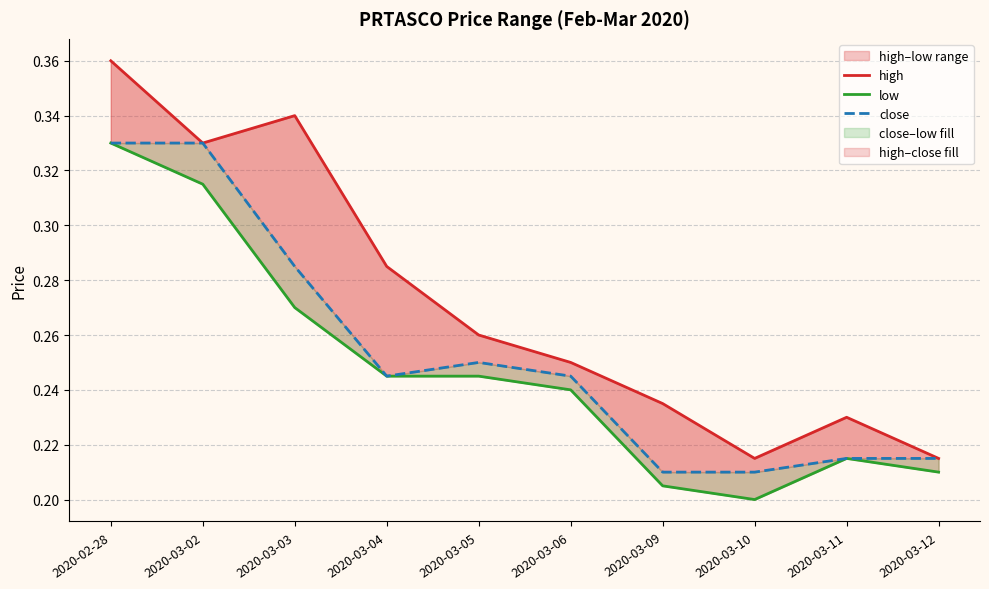

True or false: high has a value of 0.3 at 2020-03-05.

True